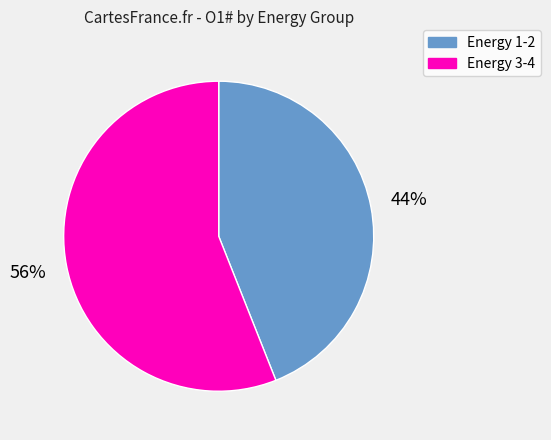

Count the number of slices in the pie.

2